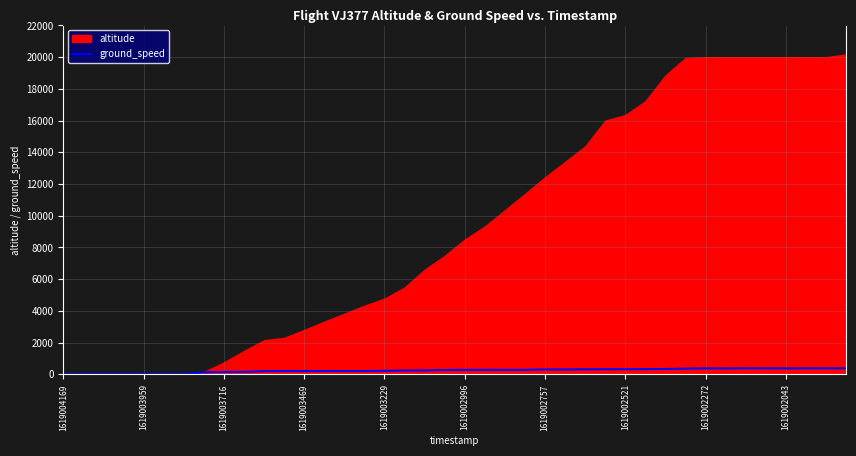

At which category does the data reach its first local peak?

11